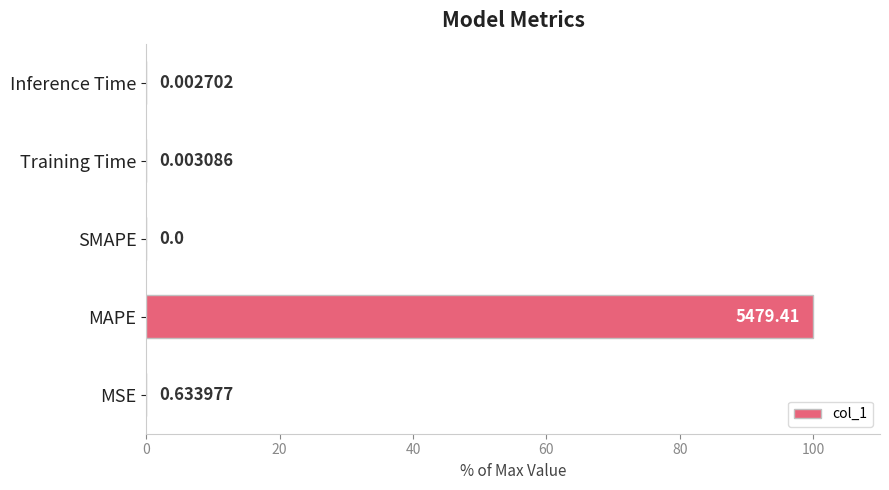

What is the sum of all values?

100.0